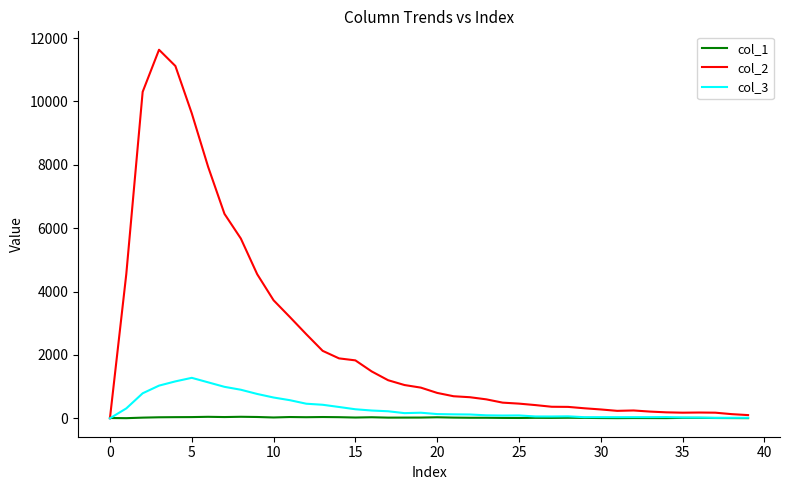

Which series has the widest spread of values?

col_2